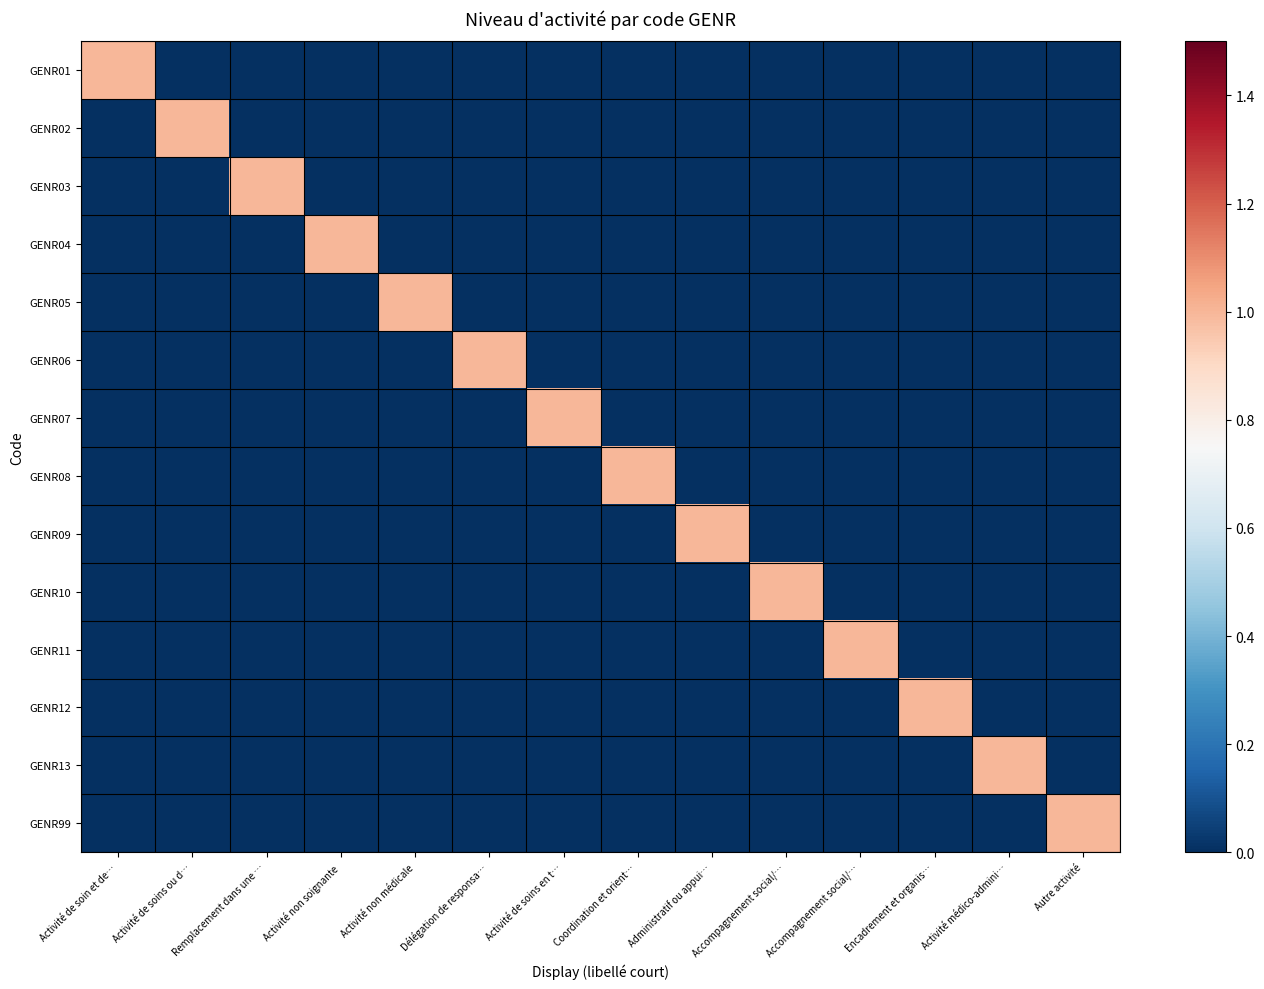

Between Activité de soins ou d… and Coordination et orient…, which series saw the biggest shift?

GENR02